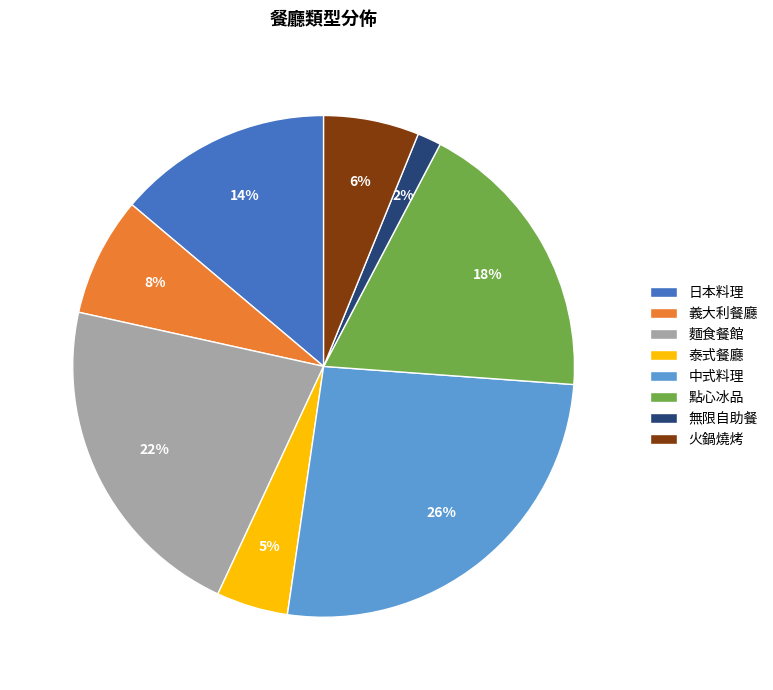

What is the ratio of the value at 泰式餐廳 to the value at 麵食餐館?

0.2